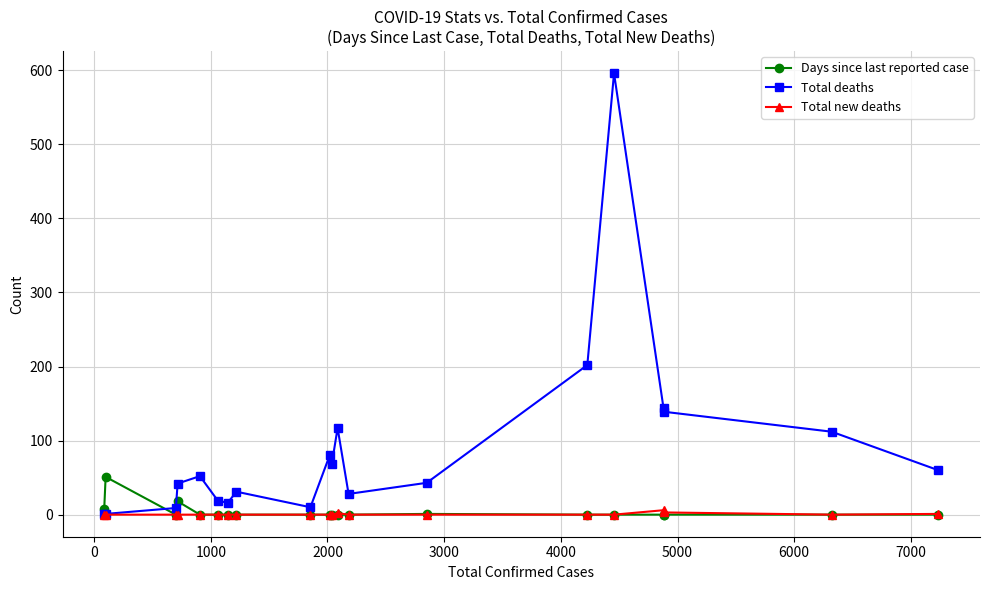

Which series has the largest total across all categories?

Total deaths